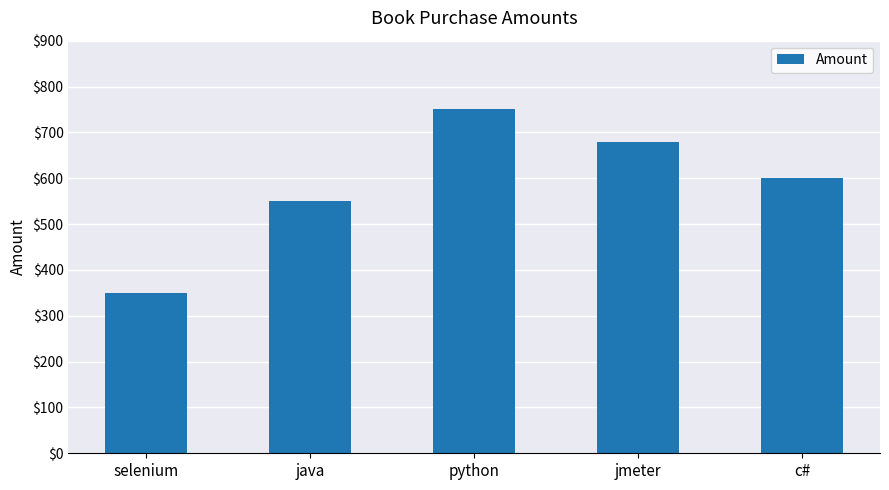

Which category has the lowest value across all series?

selenium